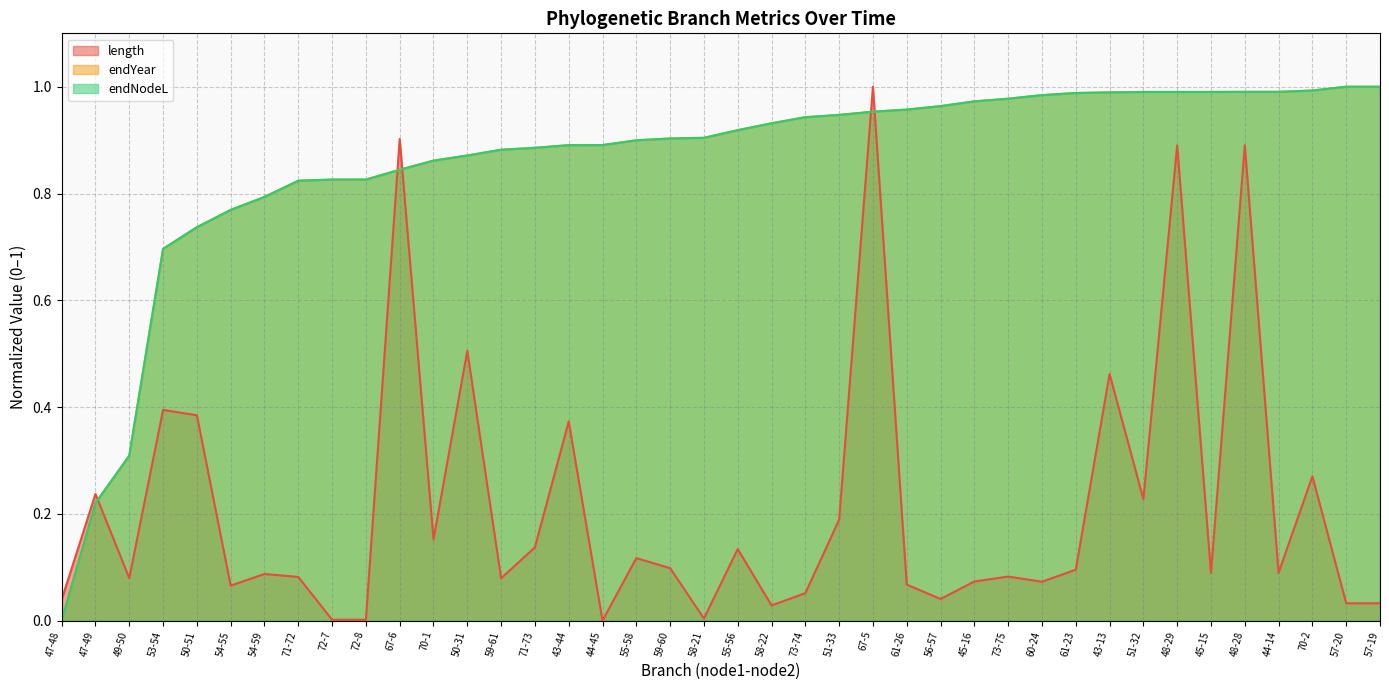

How many lines are shown in the chart?

3